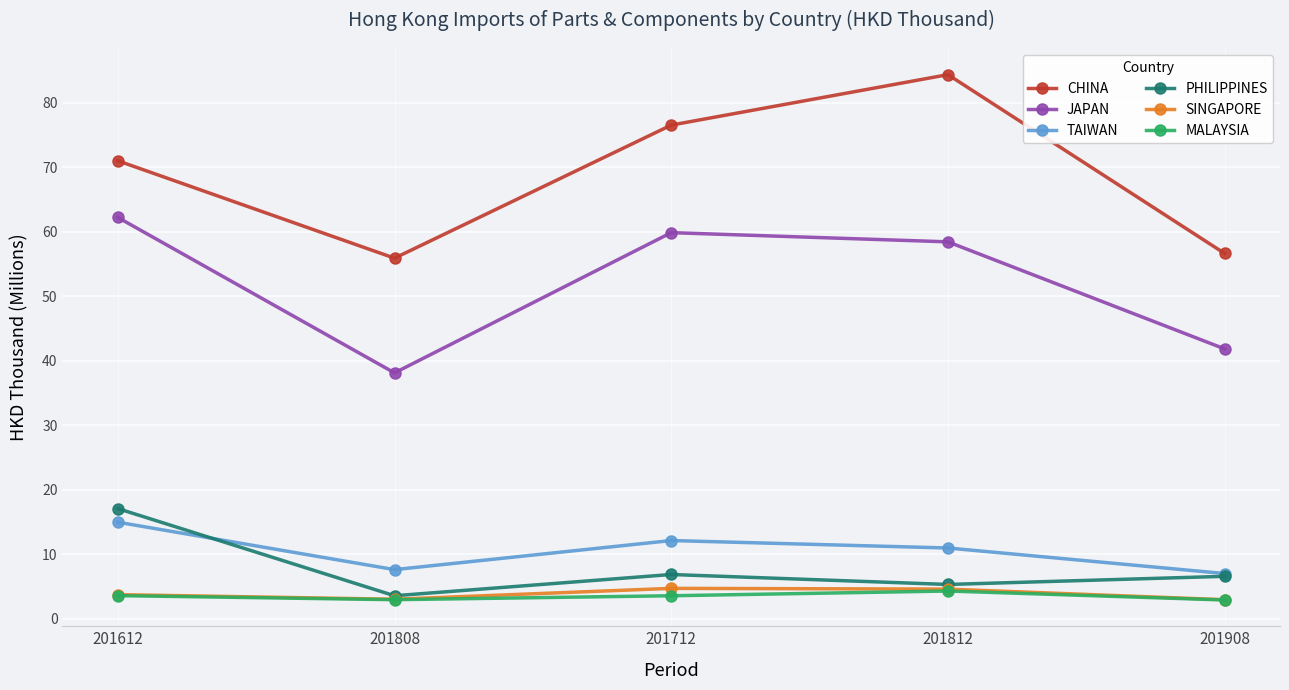

Where is the first local maximum for CHINA?

201812